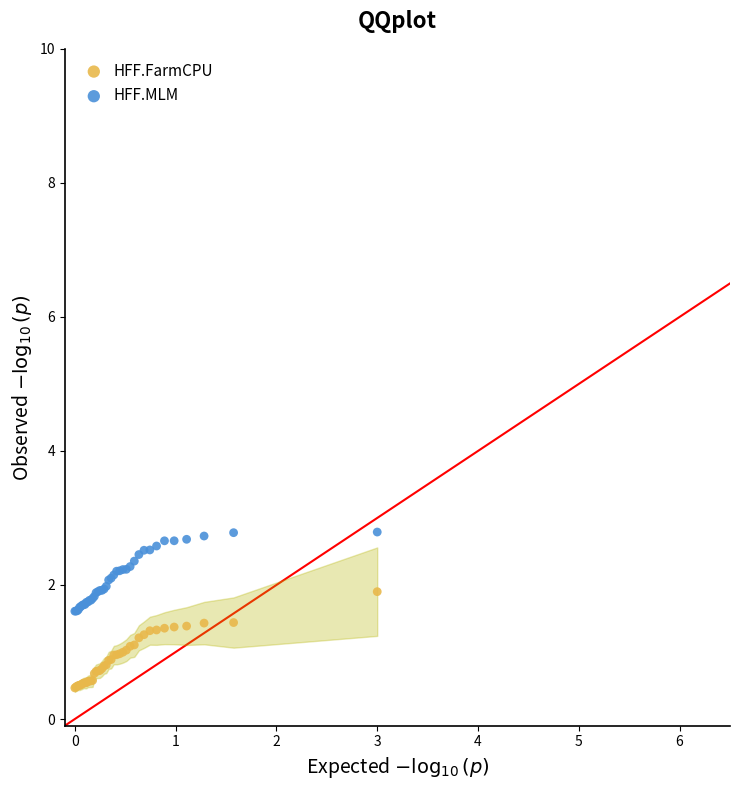

What are all the series names shown in the legend?

HFF.FarmCPU, HFF.MLM